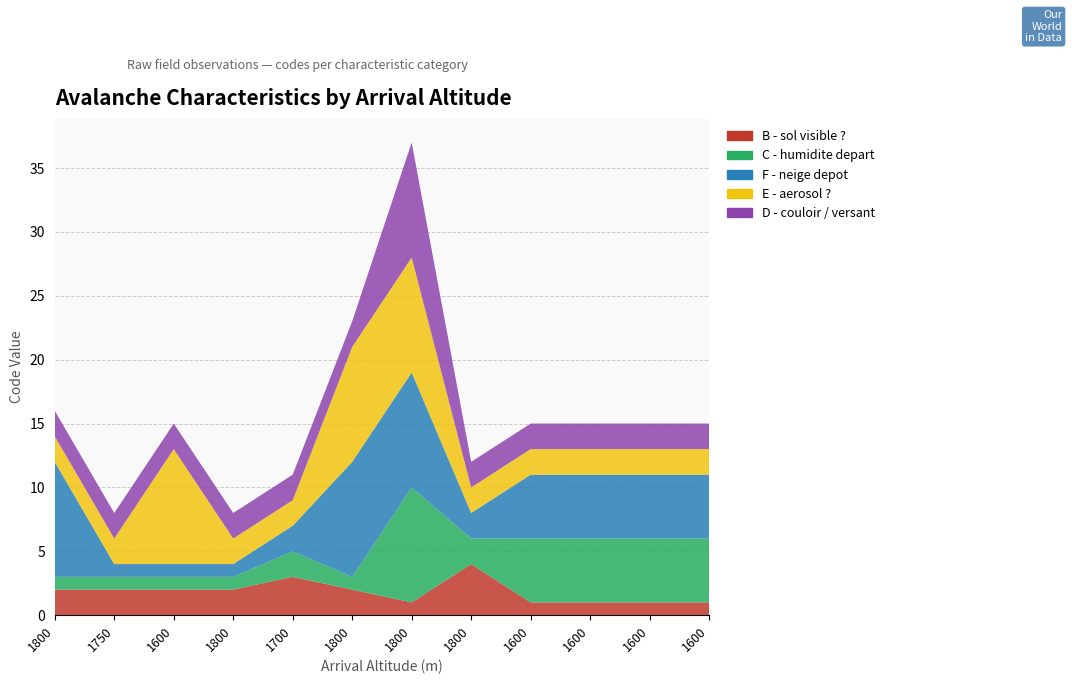

Reading right to left, transcribe all the data shown in this chart.

B - sol visible ?: 1600=1	1600=1	1600=1	1600=1	1800=4	1800=1	1800=2	1700=3	1800=2	1600=2	1750=2	1800=2
C - humidite depart: 1600=5	1600=5	1600=5	1600=5	1800=2	1800=9	1800=1	1700=2	1800=1	1600=1	1750=1	1800=1
F - neige depot: 1600=5	1600=5	1600=5	1600=5	1800=2	1800=9	1800=9	1700=2	1800=1	1600=1	1750=1	1800=9
E - aerosol ?: 1600=2	1600=2	1600=2	1600=2	1800=2	1800=9	1800=9	1700=2	1800=2	1600=9	1750=2	1800=2
D - couloir / versant: 1600=2	1600=2	1600=2	1600=2	1800=2	1800=9	1800=2	1700=2	1800=2	1600=2	1750=2	1800=2